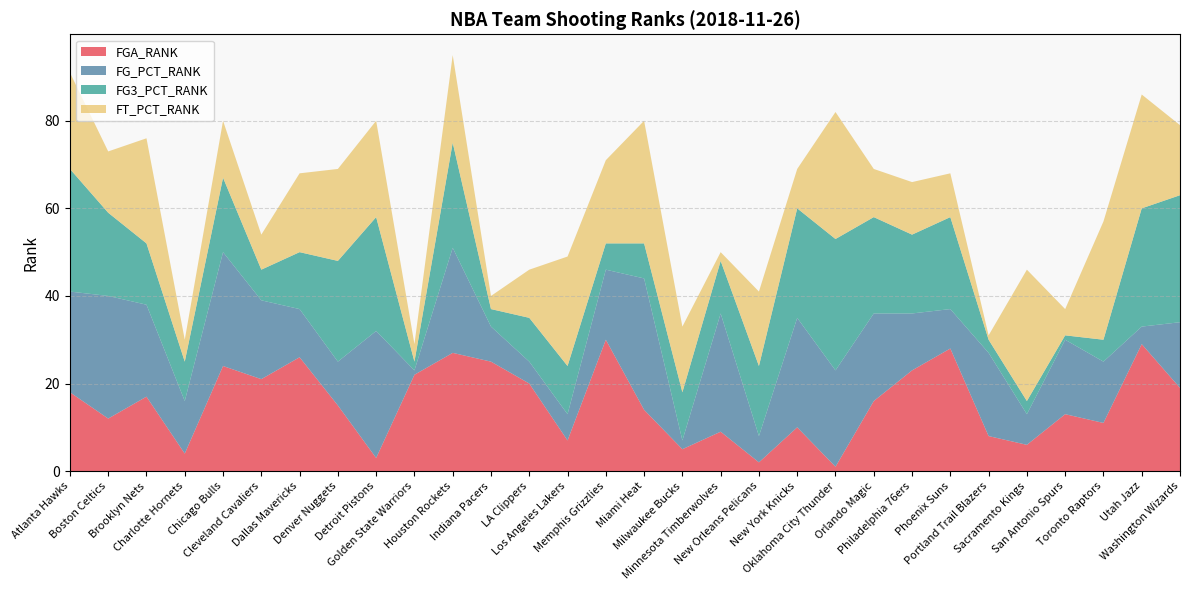

Reading left to right, extract all data points from this chart.

FGA_RANK: 18	12	17	4	24	21	26	15	3	22	27	25	20	7	30	14	5	9	2	10	1	16	23	28	8	6	13	11	29	19
FG_PCT_RANK: 23	28	21	12	26	18	11	10	29	1	24	8	5	6	16	30	2	27	6	25	22	20	13	9	19	7	17	14	4	15
FG3_PCT_RANK: 28	19	14	9	17	7	13	23	26	2	24	4	10	11	6	8	11	12	16	25	30	22	18	21	3	3	1	5	27	29
FT_PCT_RANK: 22	14	24	5	13	8	18	21	22	4	20	3	11	25	19	28	15	2	17	9	29	11	12	10	1	30	6	27	26	16